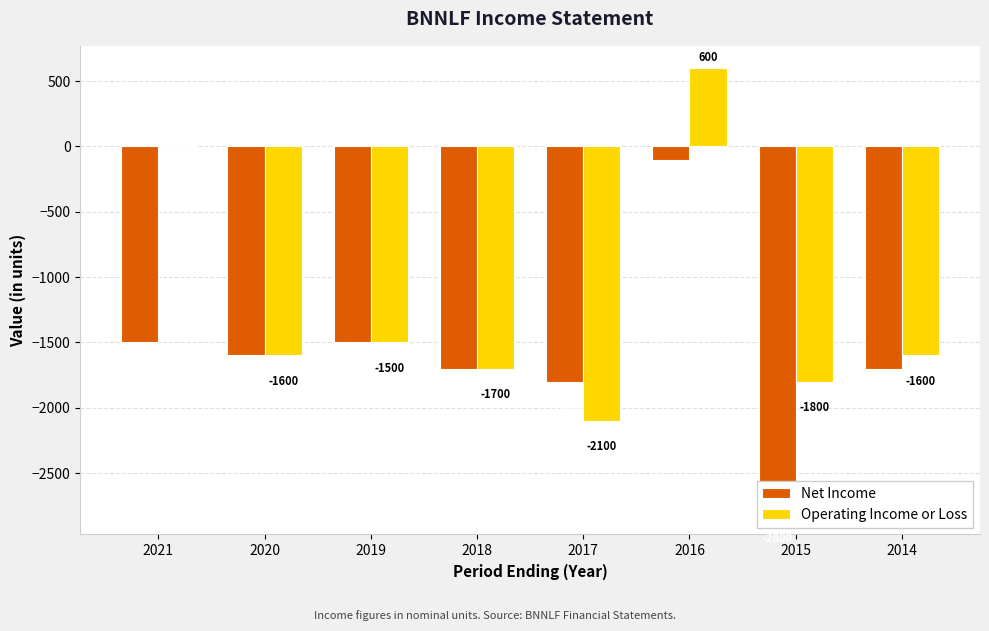

What are all the series names shown in the legend?

Net Income, Operating Income or Loss